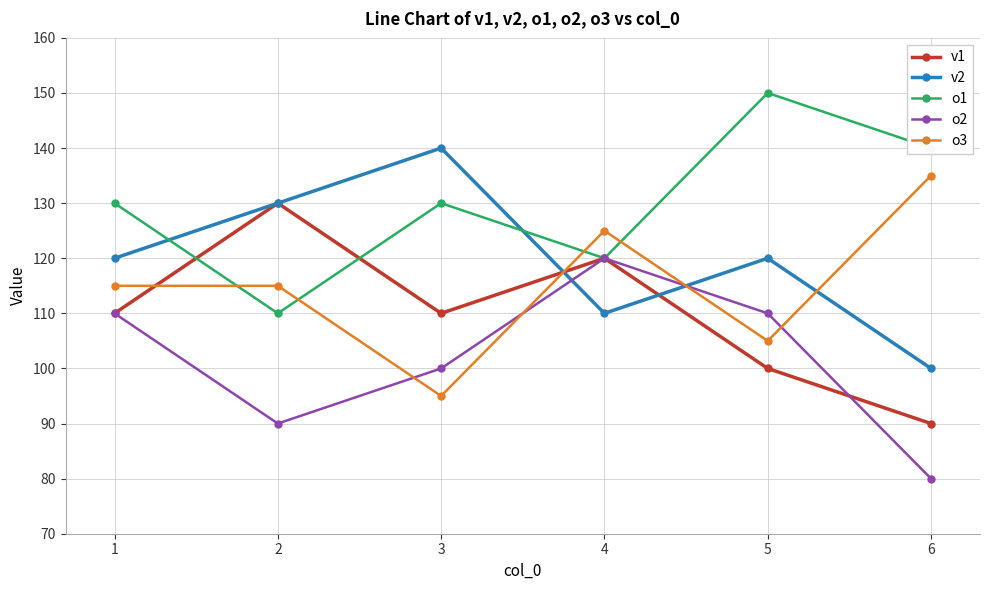

Rank the series by their maximum value, from lowest to highest.

o2, v1, o3, v2, o1